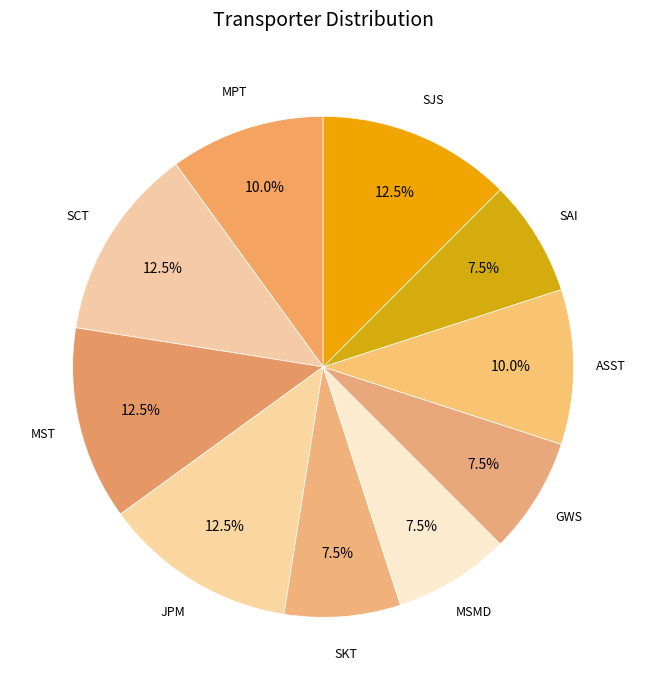

What percentage is the ASST slice, to the nearest percent?

10%